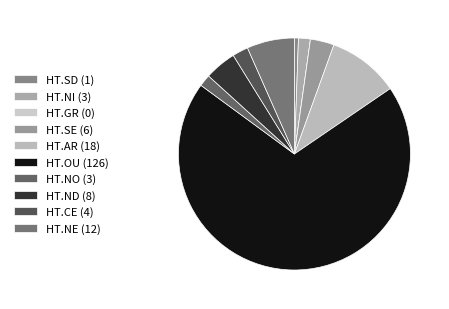

Between HT.AR and HT.OU, which is larger?

HT.OU